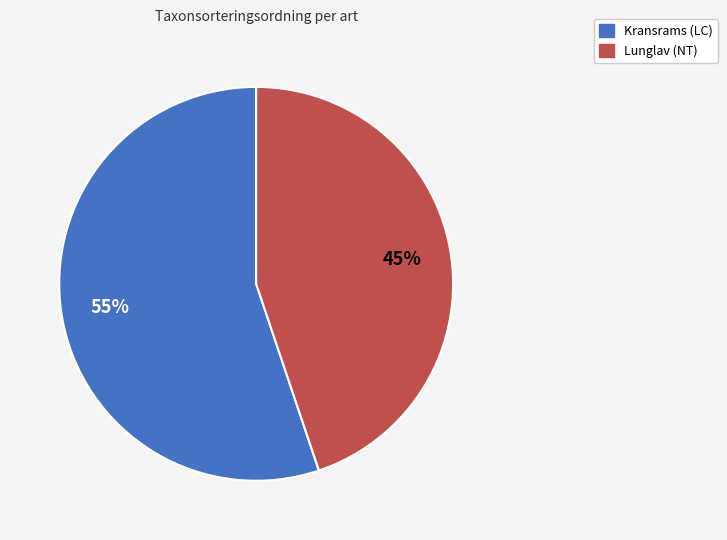

Is there any slice that represents more than half of the pie?

Yes